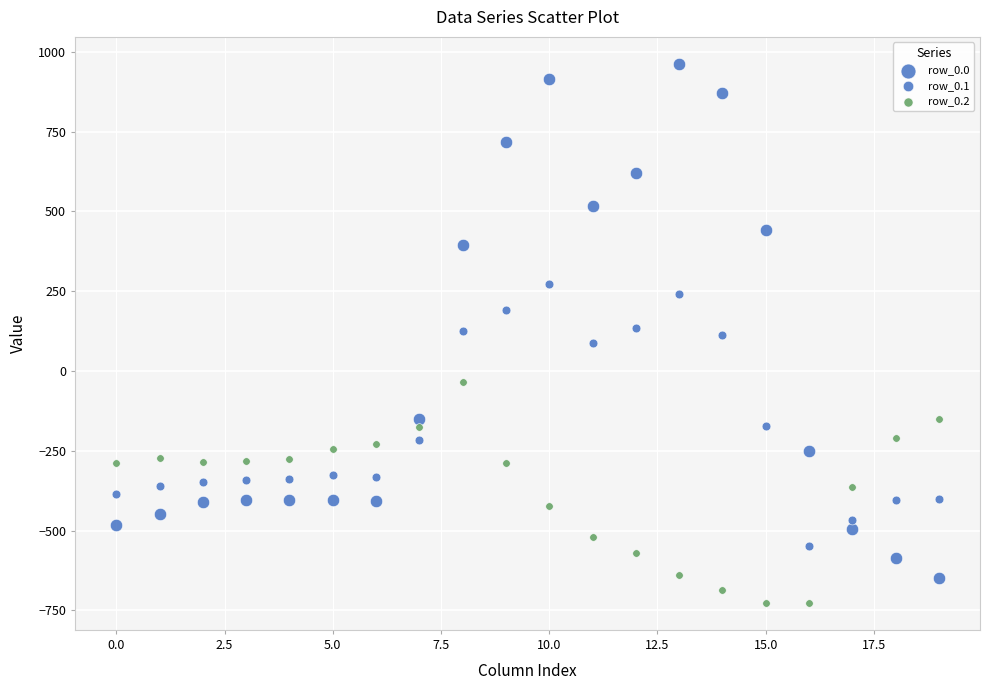

How many data points are displayed?

60